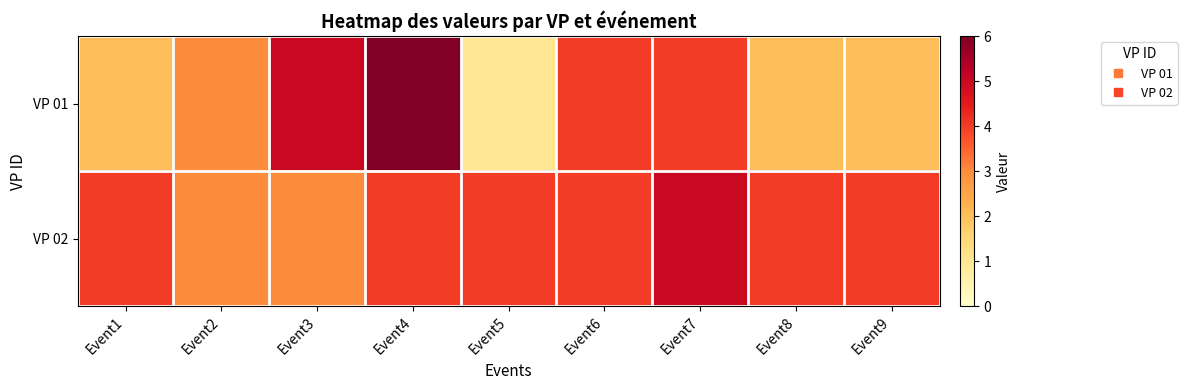

What is the difference between the highest and lowest values at Event9?

2